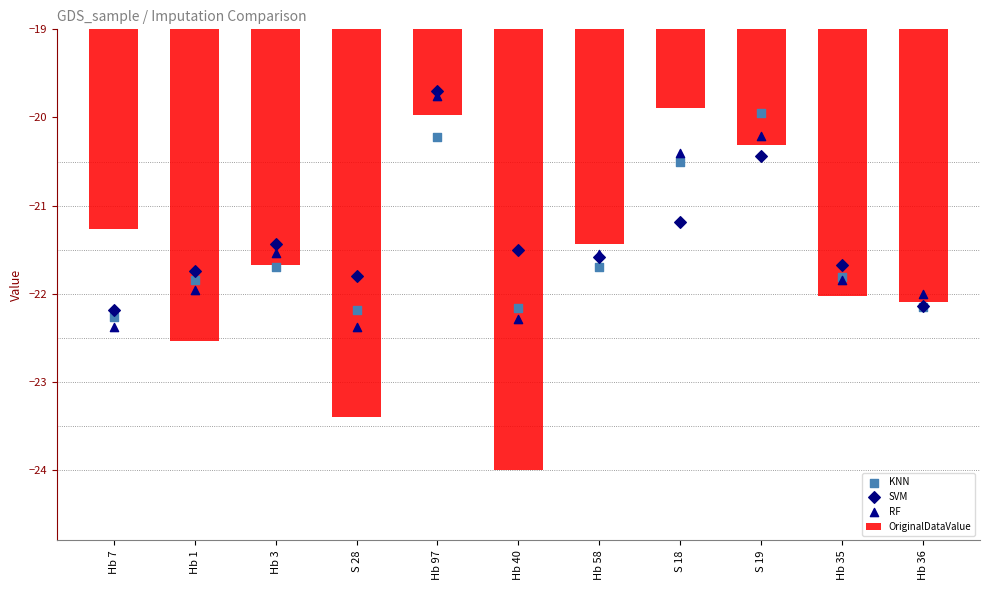

What are all the series names shown in the legend?

OriginalDataValue, KNN, SVM, RF